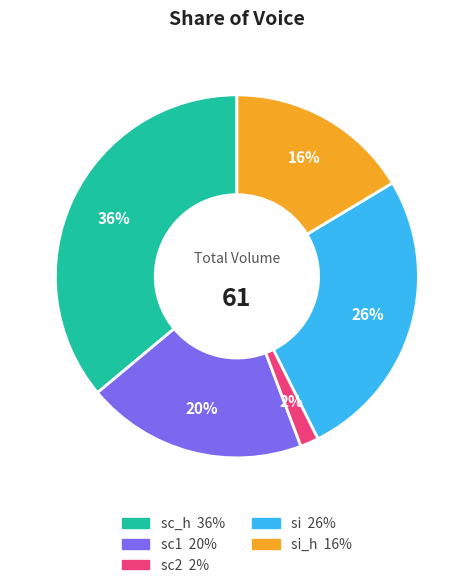

Does any single category account for the majority?

No